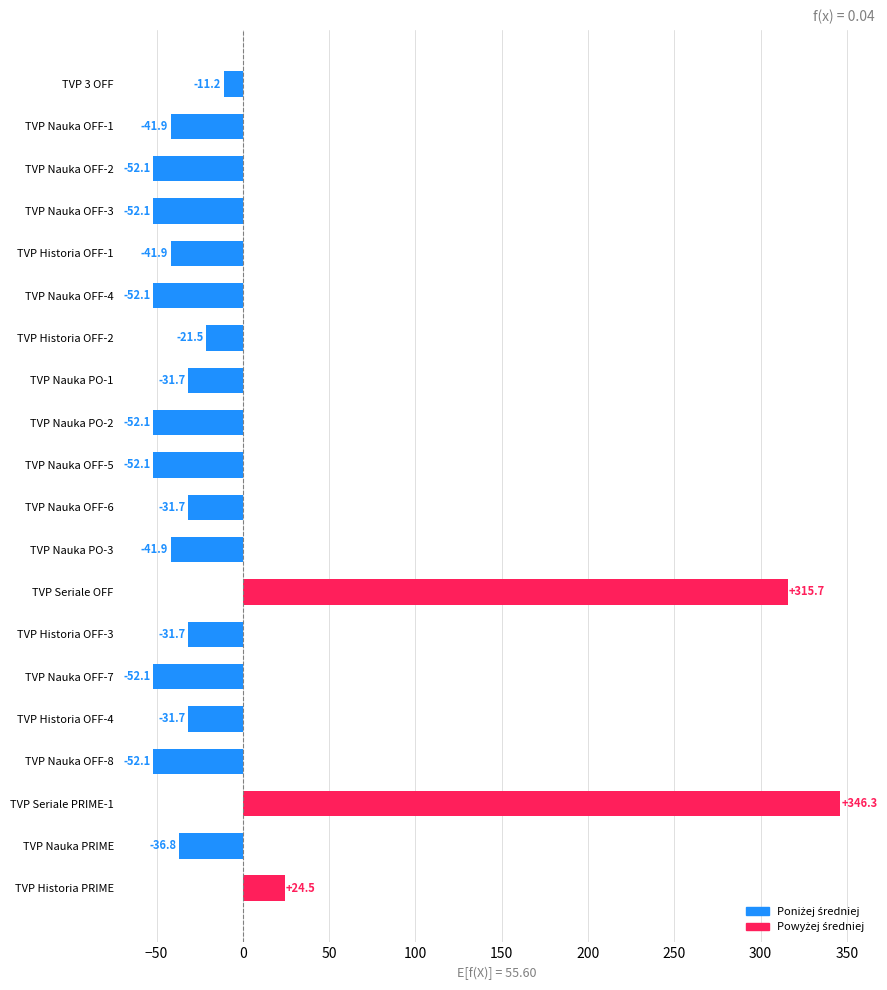

What is the change in value from TVP Nauka OFF-1 to TVP Nauka OFF-2?

-10.2